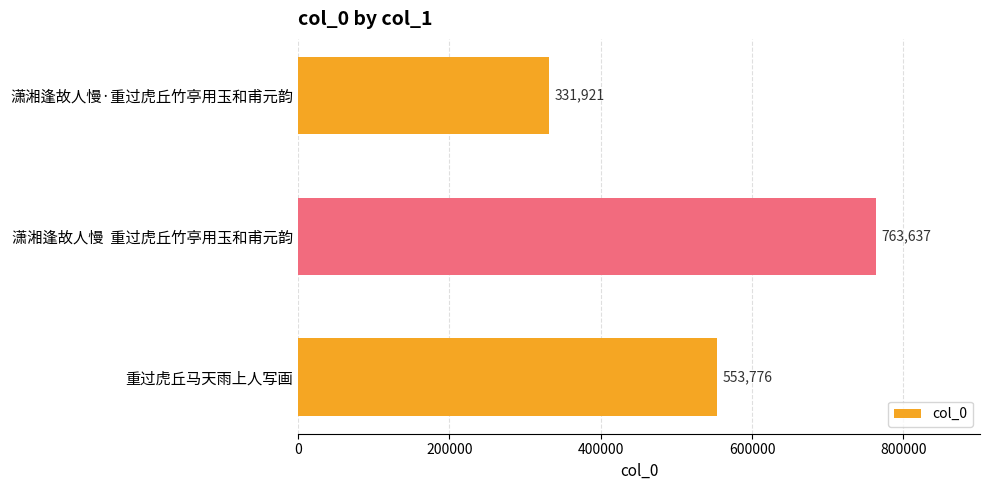

Reading bottom to top, list all the values displayed in this chart.

553776	763637	331921